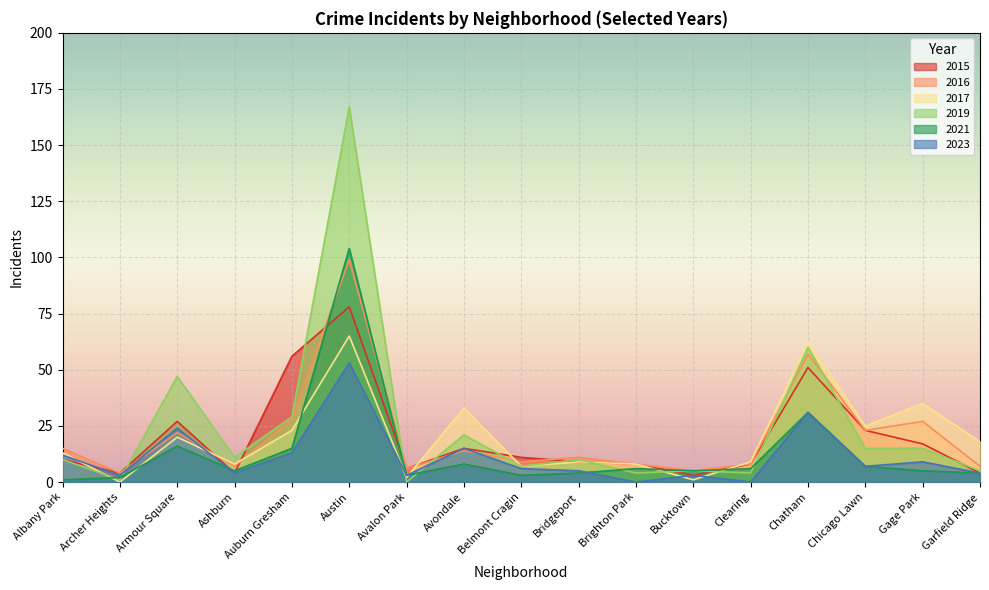

What is the difference between the second highest and second lowest values in the 2017 series?

61